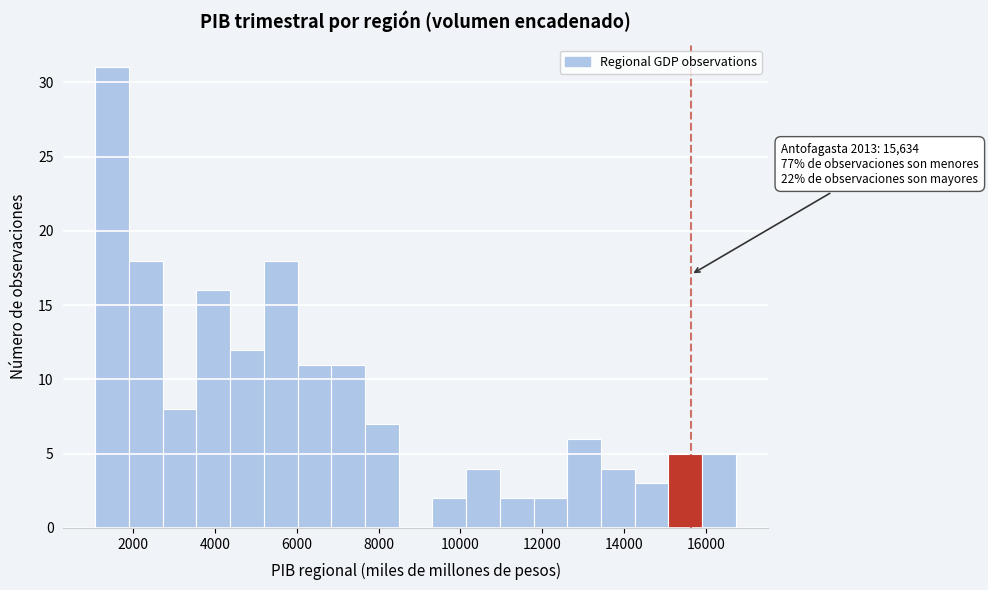

Which range on the x-axis has the tallest bar?

1000 to 2000